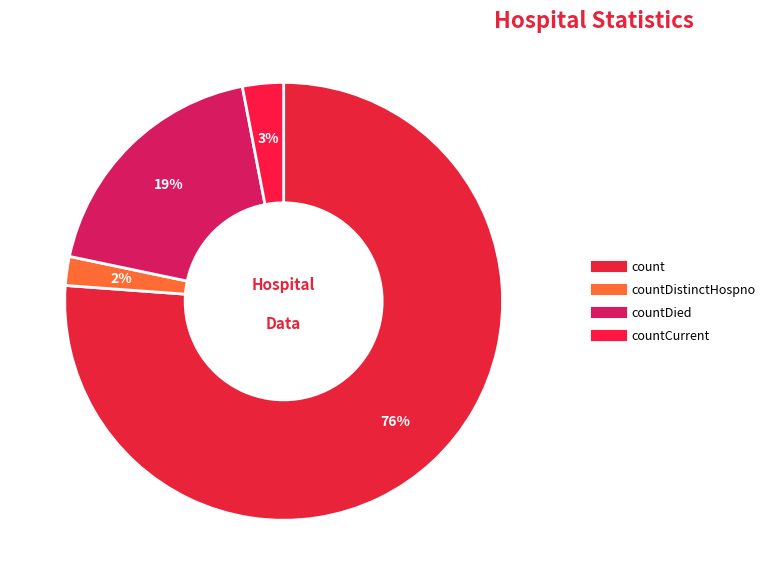

Count the number of slices in the pie.

4